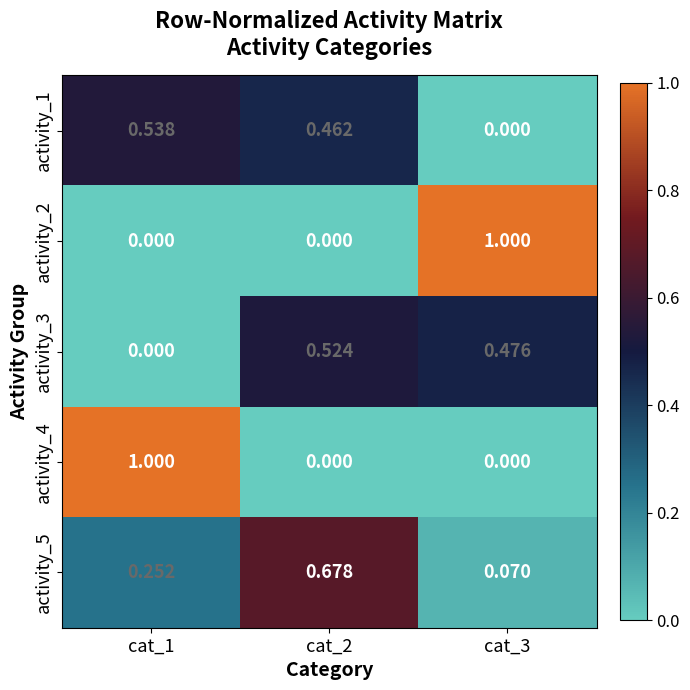

How many positive values does the activity_2 series have?

1